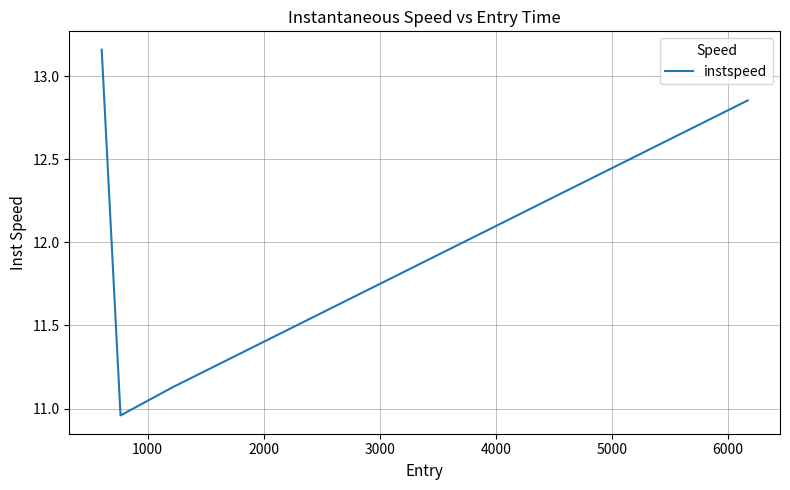

Count the number of values greater than 12.

2